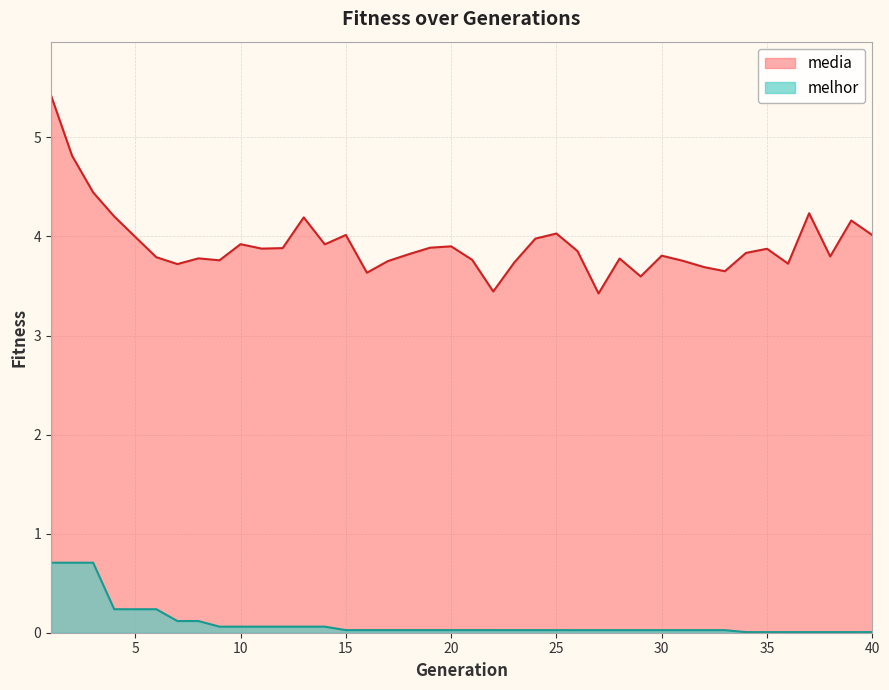

True or false: media has a value of 7.0 at 20.

False